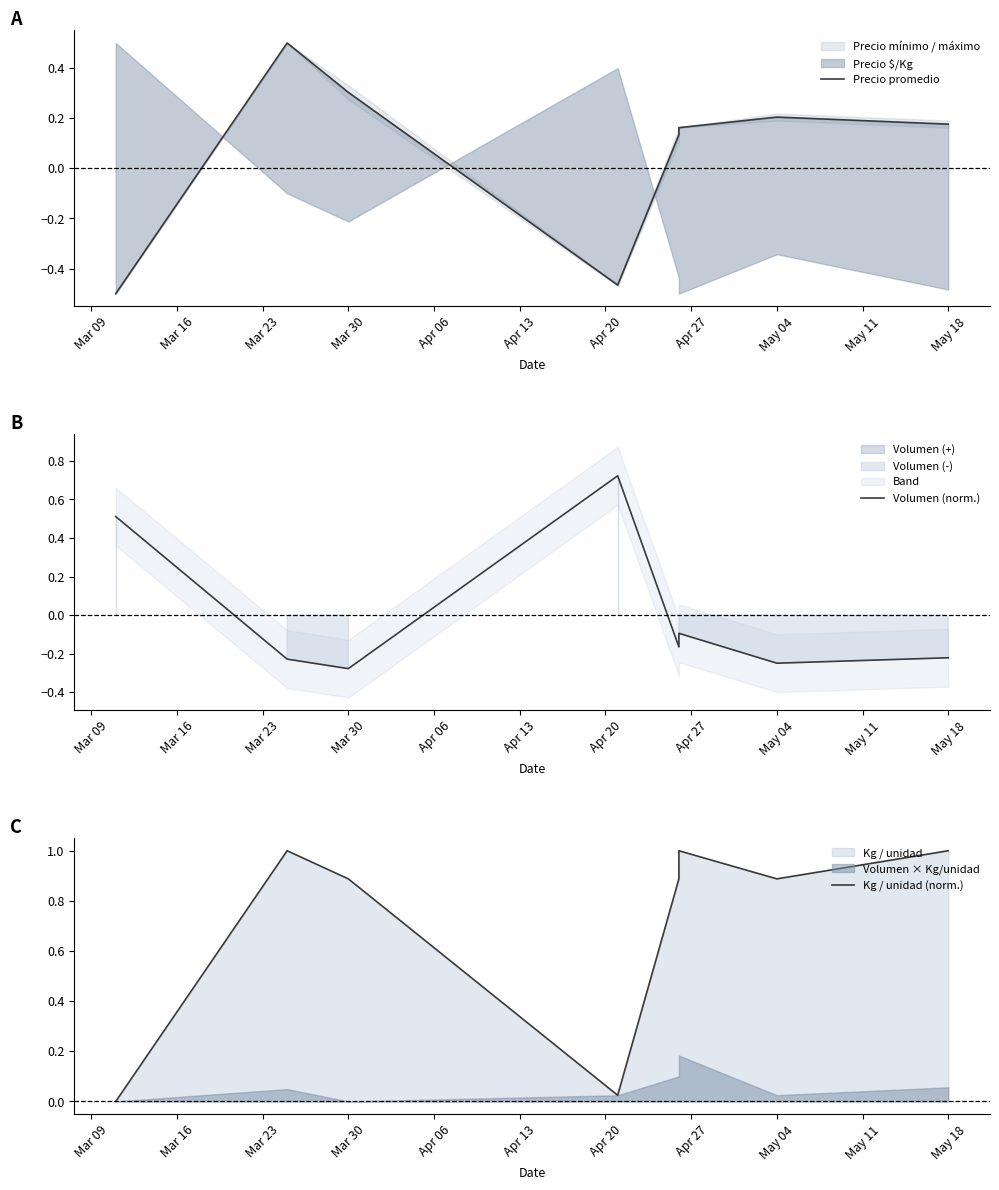

At how many categories does at least one series exceed 0?

8